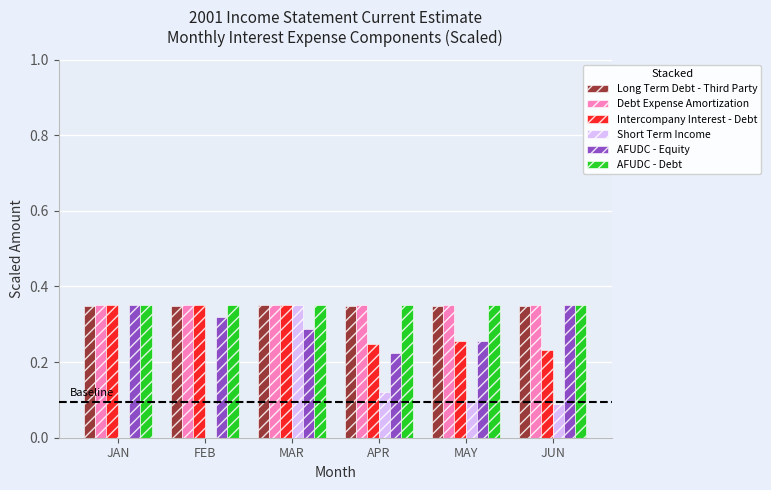

How many groups of bars are there?

6